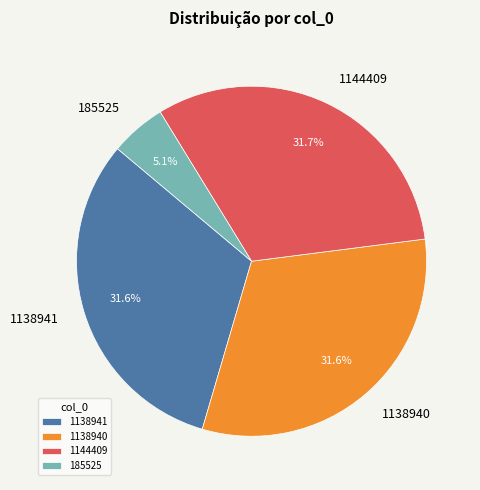

Is 1138941 the majority of the pie?

No